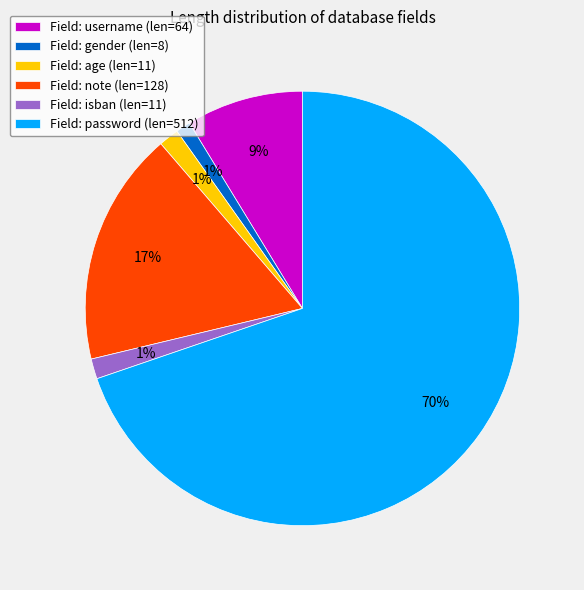

Count the number of slices in the pie.

6